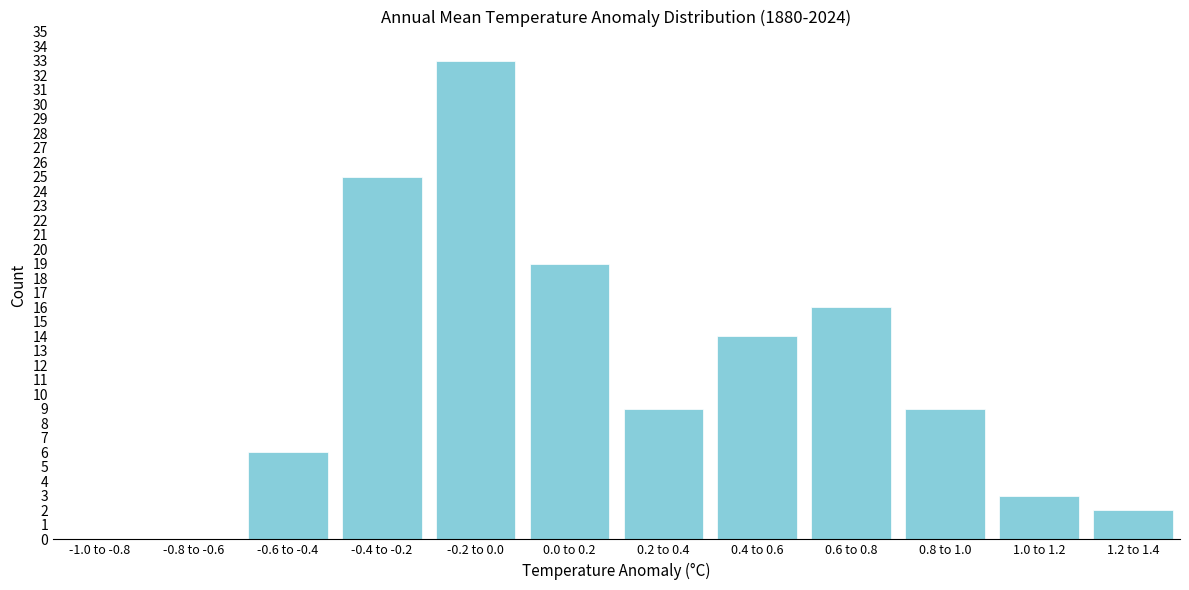

Reading right to left, list all the values displayed in this chart.

1.2 to 1.4=2	1.0 to 1.2=3	0.8 to 1.0=9	0.6 to 0.8=16	0.4 to 0.6=14	0.2 to 0.4=9	0.0 to 0.2=19	-0.2 to 0.0=33	-0.4 to -0.2=25	-0.6 to -0.4=6	-0.8 to -0.6=0	-1.0 to -0.8=0